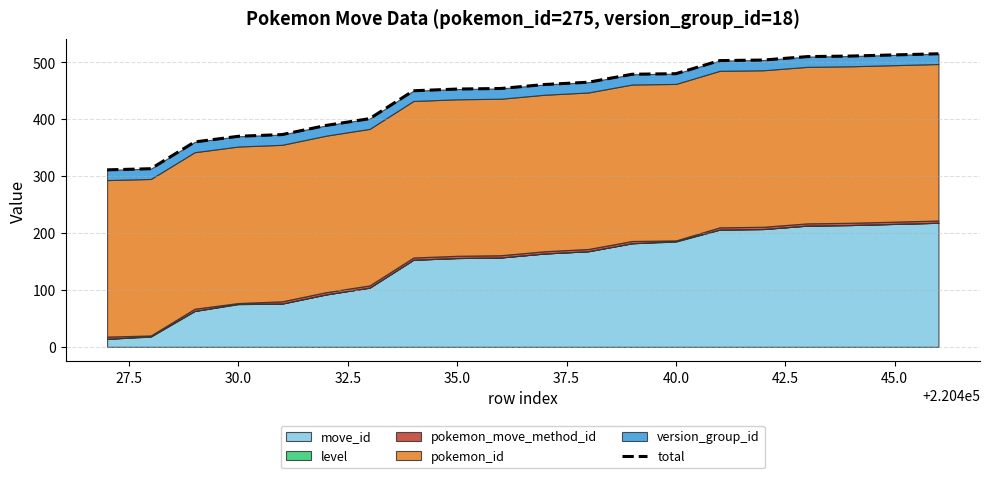

Does the chart display data point markers on the line(s)?

No